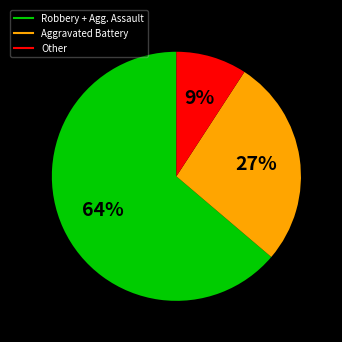

Does any single category account for the majority?

Yes